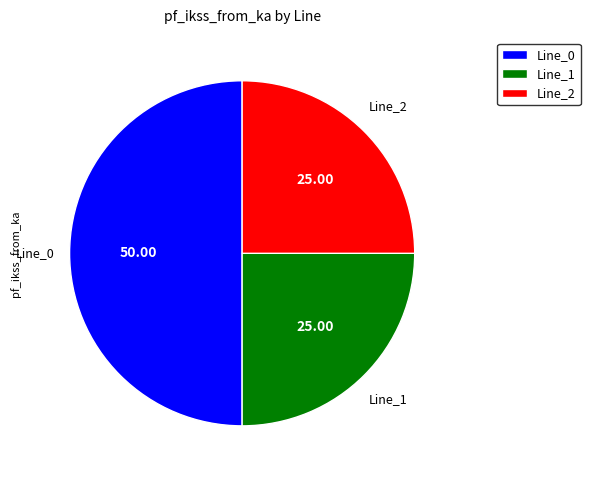

What is the ratio of the value at Line_0 to the value at Line_1?

2.0